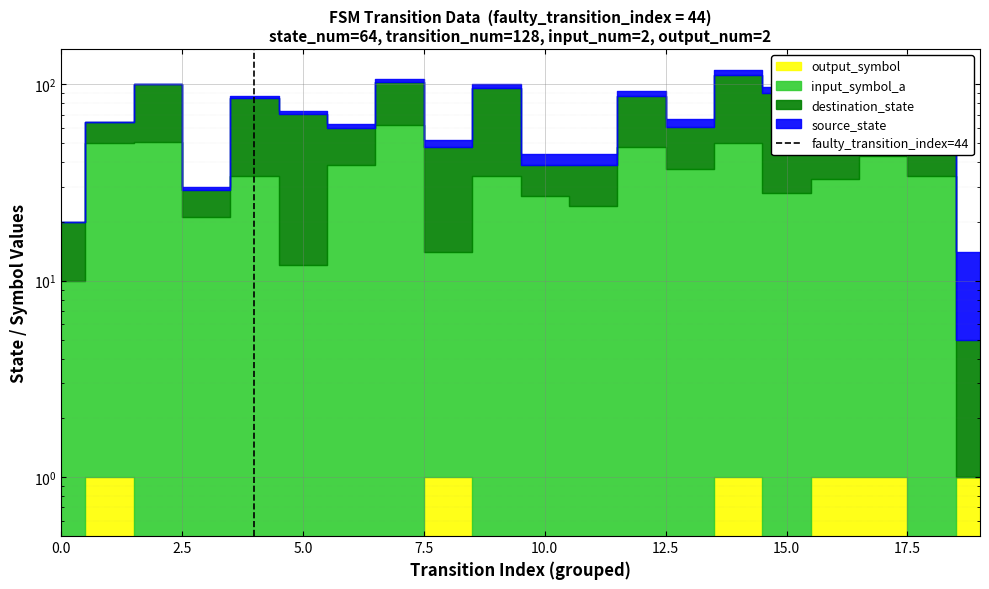

What is the difference between the maximum and minimum values?

1